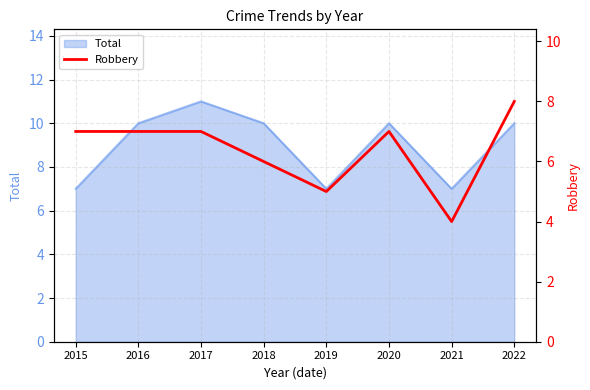

At which label is the value closest to 6?

2018